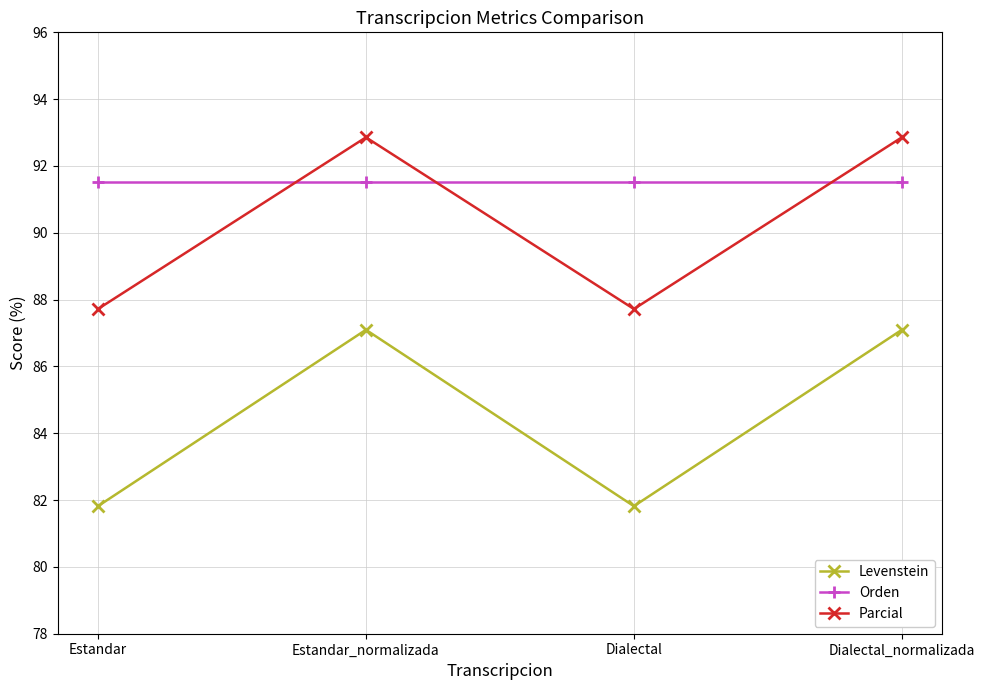

Reading left to right, list all the values displayed in this chart.

Levenstein: Estandar=81.8	Estandar_normalizada=87.1	Dialectal=81.8	Dialectal_normalizada=87.1
Orden: Estandar=91.5	Estandar_normalizada=91.5	Dialectal=91.5	Dialectal_normalizada=91.5
Parcial: Estandar=87.7	Estandar_normalizada=92.9	Dialectal=87.7	Dialectal_normalizada=92.9